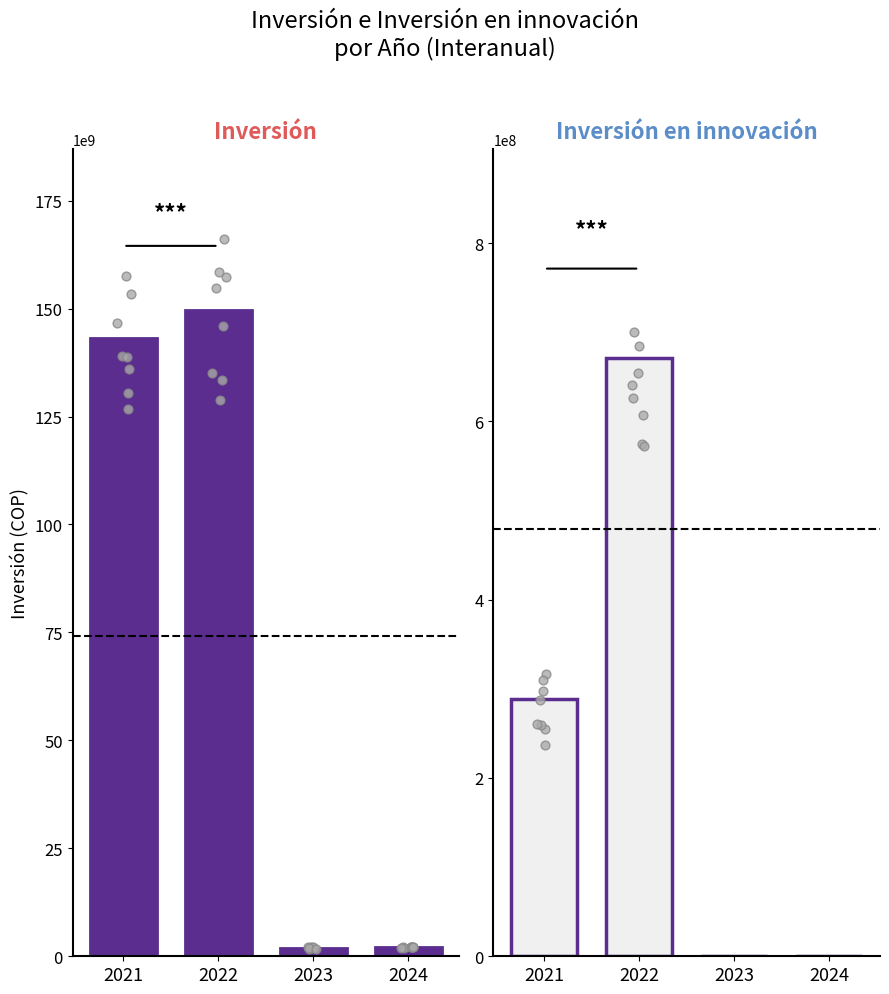

What is the total value across all series at 2021?

143448967884